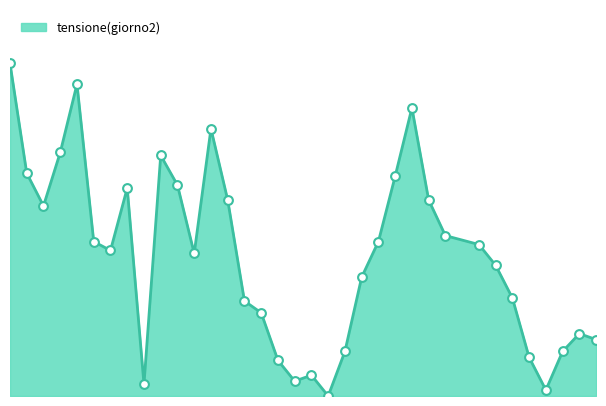

Does the chart have visible grid lines?

No